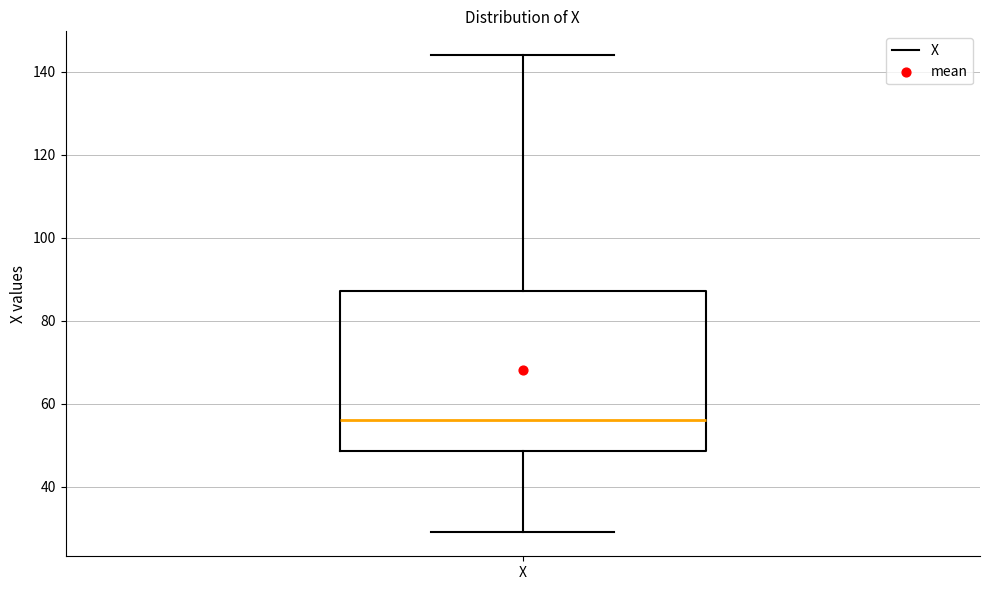

Transcribe this box plot: give where the median line is, the range the box spans, and where the two whiskers end, as read against the y-axis. The values are not printed on the chart, so give them approximately, as read against the axis.

median 56, box 48 to 88, whiskers 30 to 144